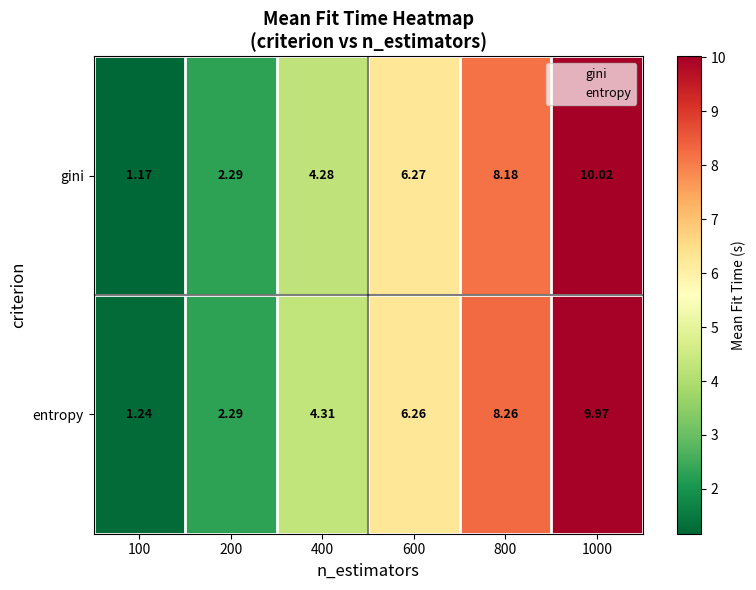

List the series in order of their overall mean, highest first.

entropy, gini